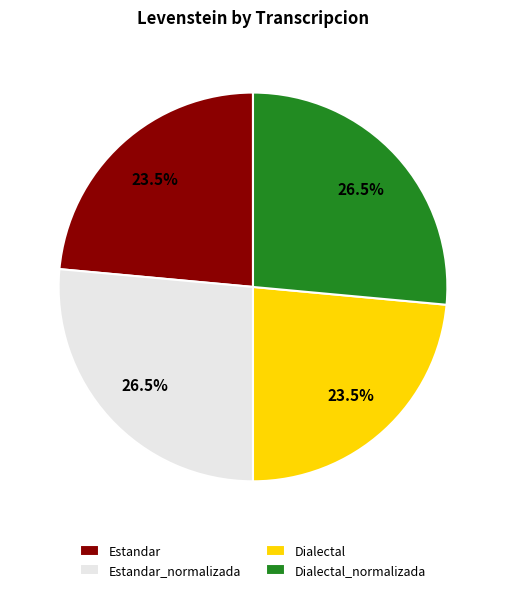

Is Estandar_normalizada the majority of the pie?

No